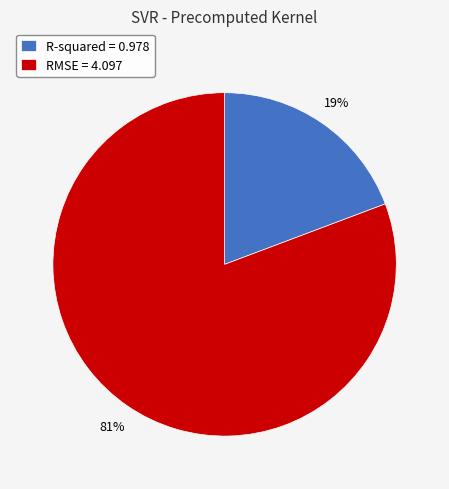

To the nearest percent, what percentage of the pie is R-squared?

19%